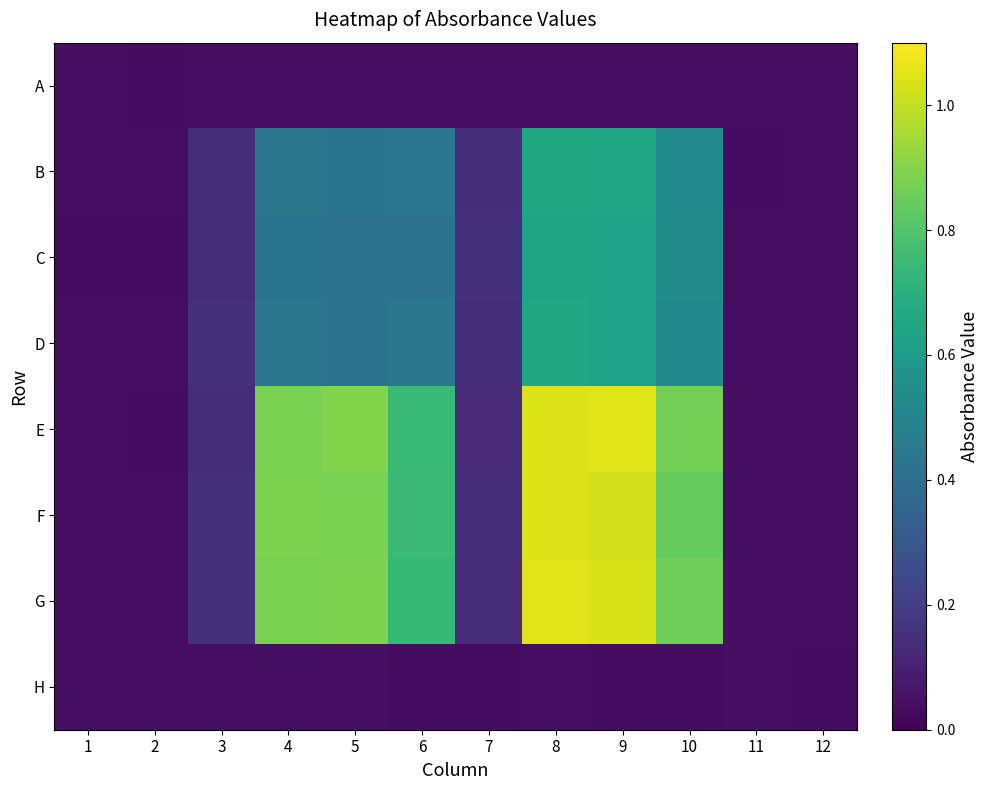

Reading left to right, what are all the values shown in this chart?

A: 1=0.0	2=0.0	3=0.0	4=0.0	5=0.0	6=0.0	7=0.0	8=0.0	9=0.0	10=0.0	11=0.0	12=0.0
B: 1=0.0	2=0.0	3=0.1	4=0.4	5=0.4	6=0.4	7=0.1	8=0.7	9=0.6	10=0.5	11=0.0	12=0.0
C: 1=0.0	2=0.0	3=0.1	4=0.4	5=0.4	6=0.4	7=0.1	8=0.6	9=0.6	10=0.5	11=0.0	12=0.0
D: 1=0.0	2=0.0	3=0.2	4=0.4	5=0.4	6=0.4	7=0.1	8=0.7	9=0.6	10=0.5	11=0.0	12=0.0
E: 1=0.0	2=0.0	3=0.1	4=0.9	5=0.9	6=0.7	7=0.1	8=1.0	9=1.0	10=0.9	11=0.0	12=0.0
F: 1=0.0	2=0.0	3=0.2	4=0.9	5=0.9	6=0.8	7=0.1	8=1.0	9=1.0	10=0.8	11=0.0	12=0.0
G: 1=0.0	2=0.0	3=0.1	4=0.9	5=0.9	6=0.7	7=0.1	8=1.0	9=1.0	10=0.9	11=0.0	12=0.0
H: 1=0.0	2=0.0	3=0.0	4=0.0	5=0.0	6=0.0	7=0.0	8=0.0	9=0.0	10=0.0	11=0.0	12=0.0